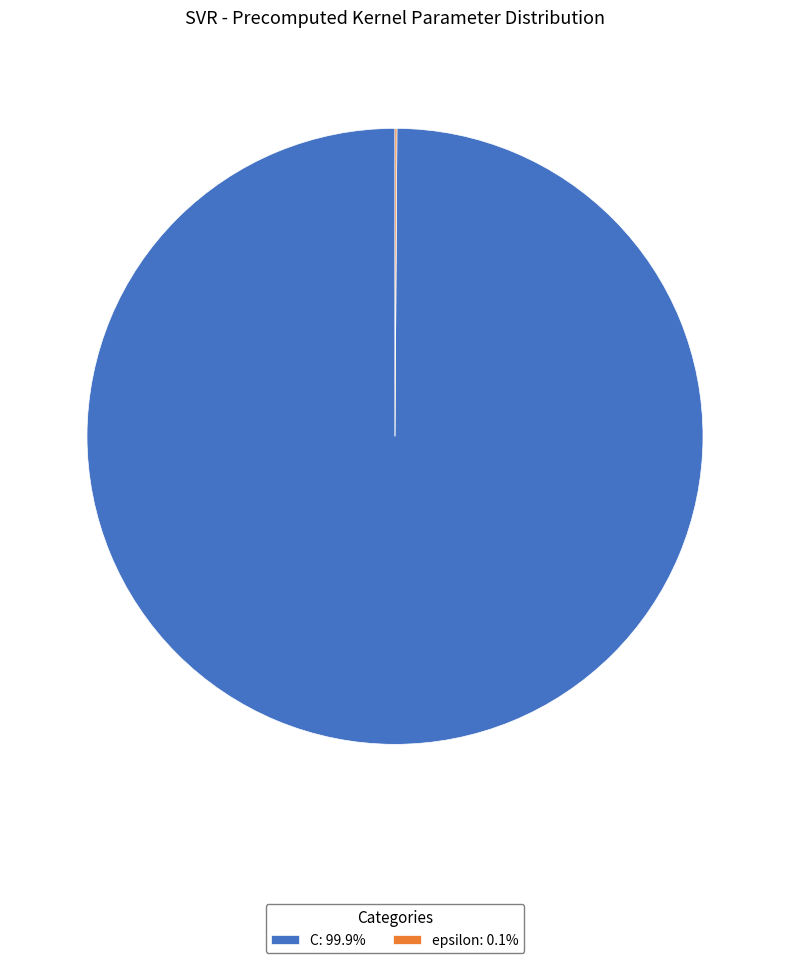

Is there a majority slice in this chart?

Yes